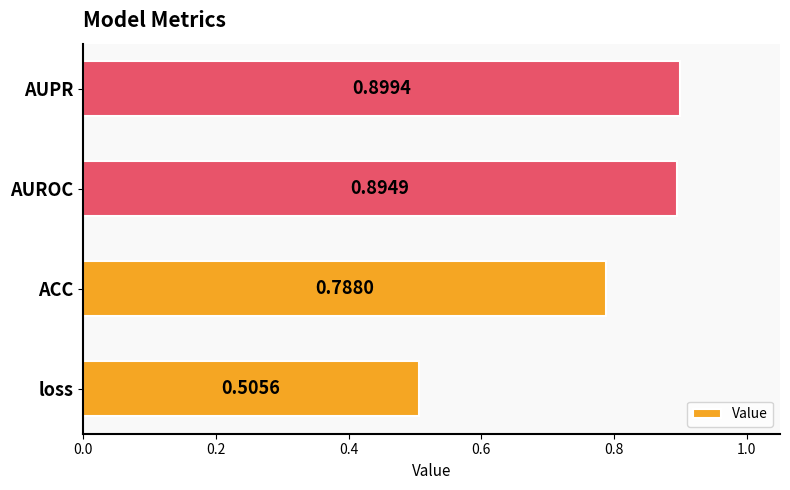

At which label is the value closest to 0?

loss